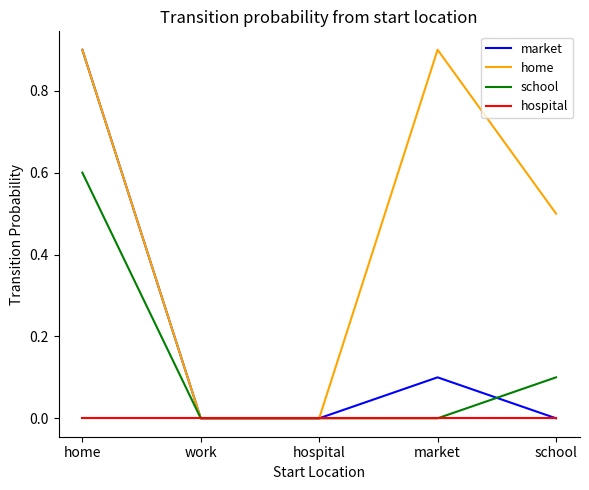

What position from the right is home?

5